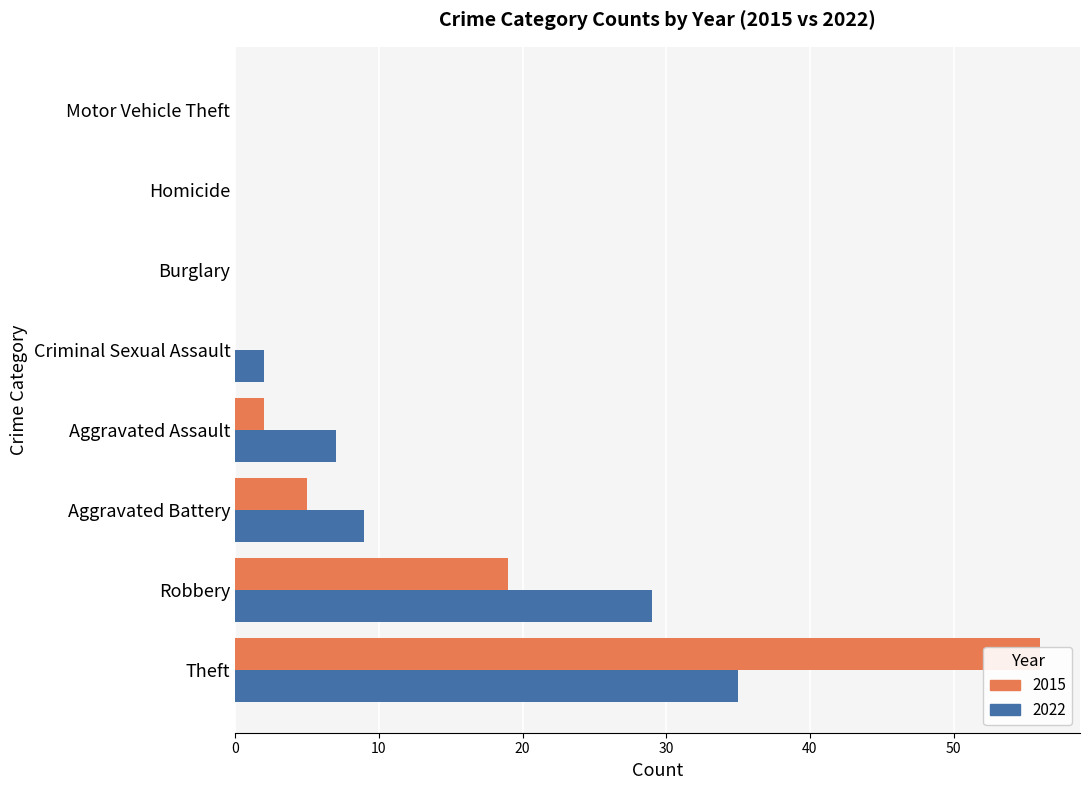

How many bars are there in each group?

2